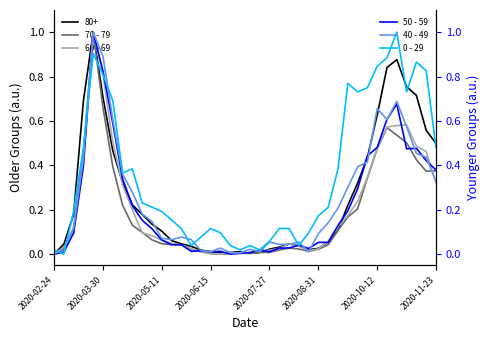

What is the highest value of the 50 - 59 series?

1.0